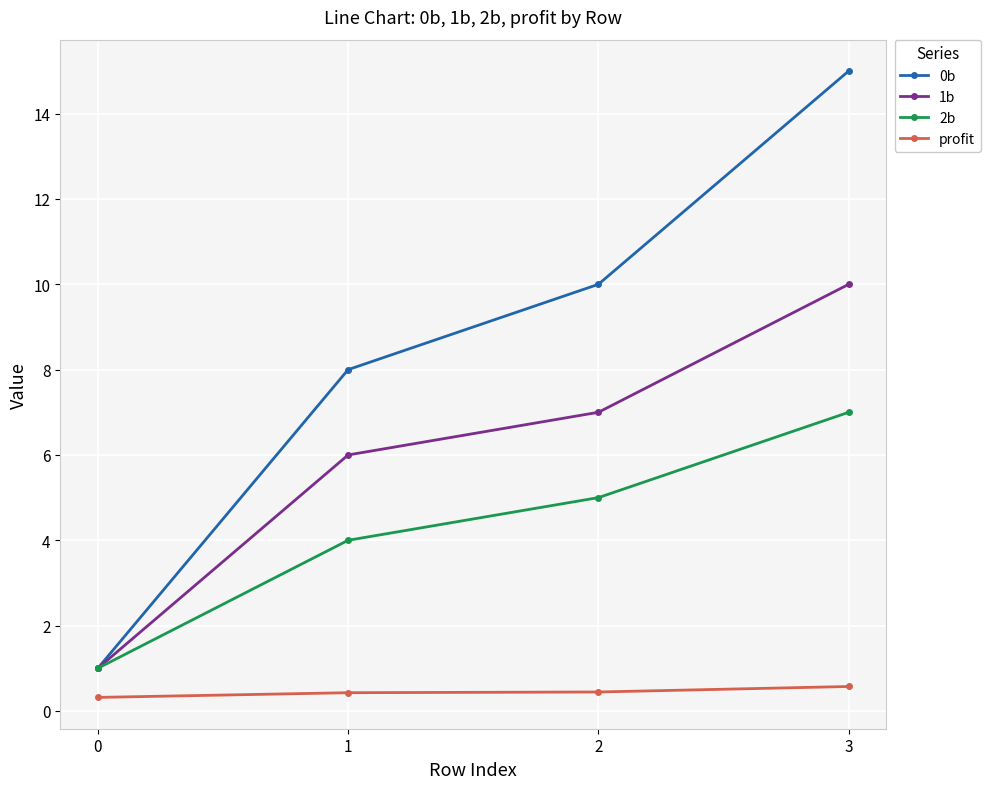

True or false: profit has more than 2 points higher than both neighbors.

False